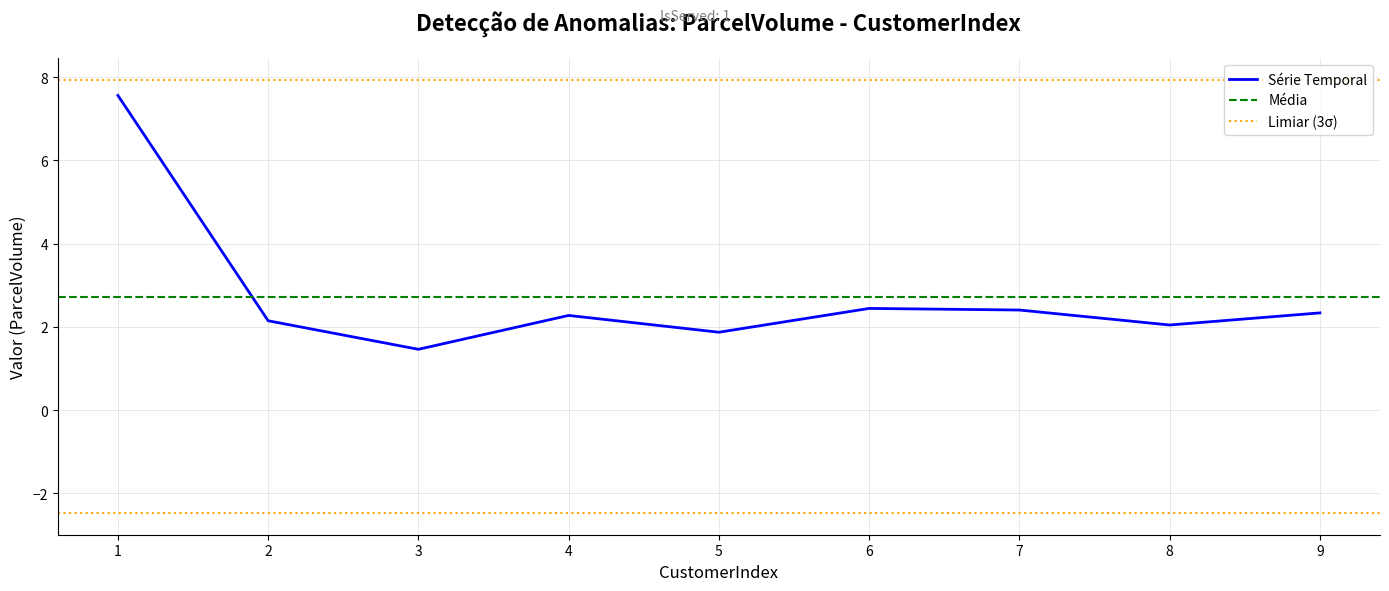

Between 2 and 7, which is larger?

7